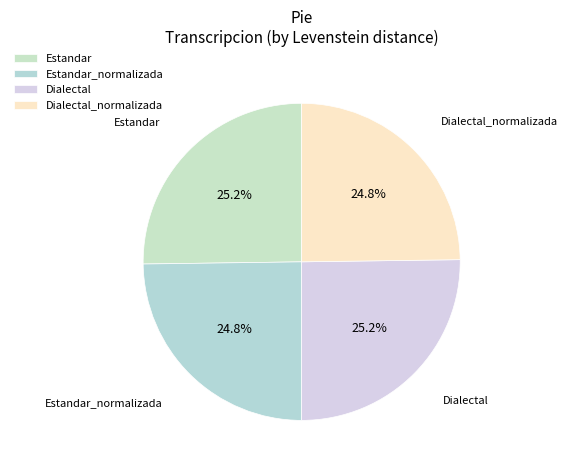

Is it true that Dialectal_normalizada is 25% of the pie?

True